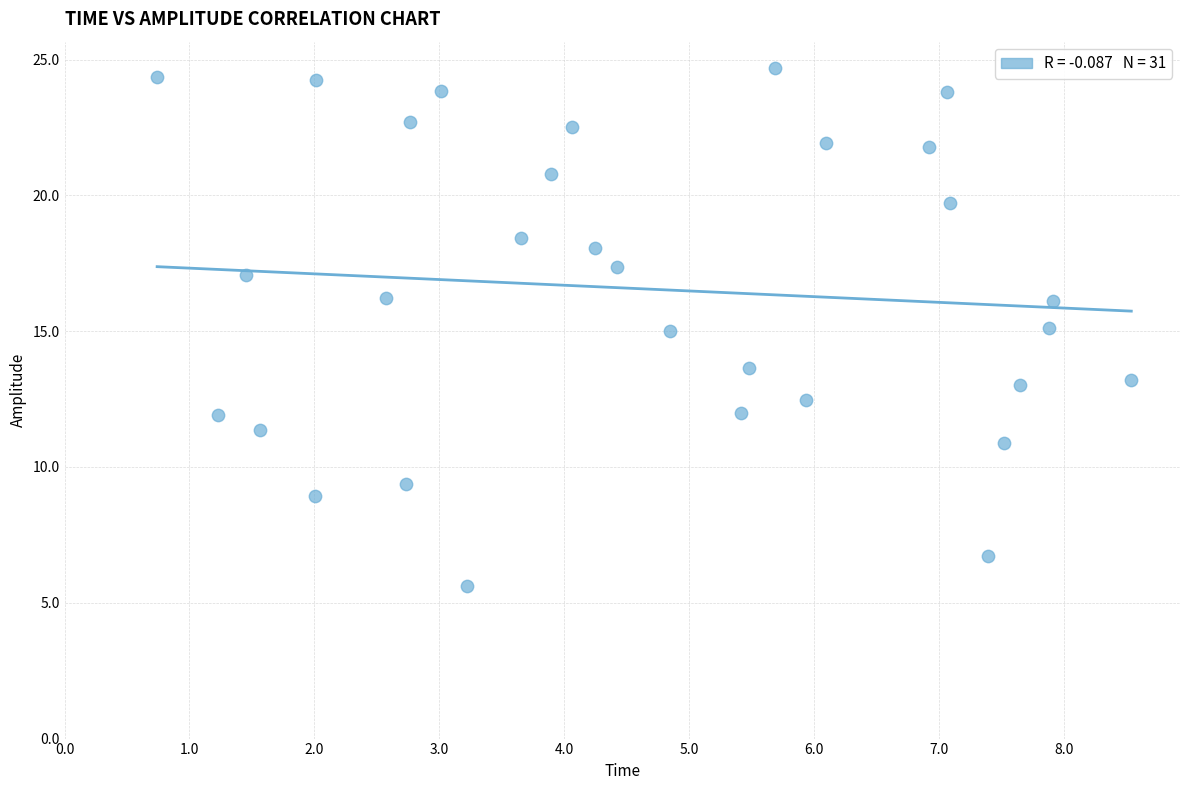

What is the range of X values (max minus min)?

7.8